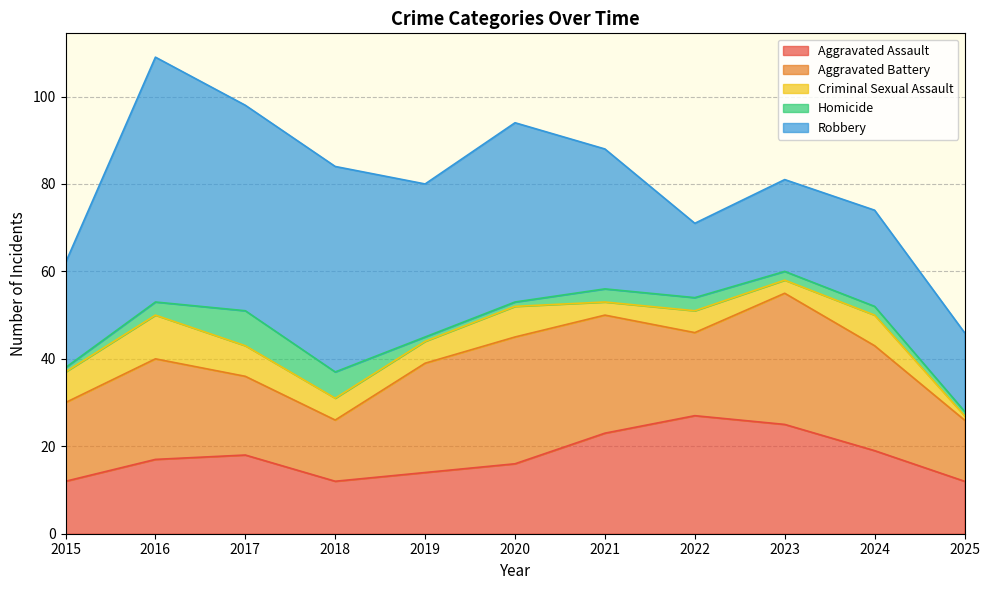

What is the difference between the Robbery values at 2025 and 2024?

4